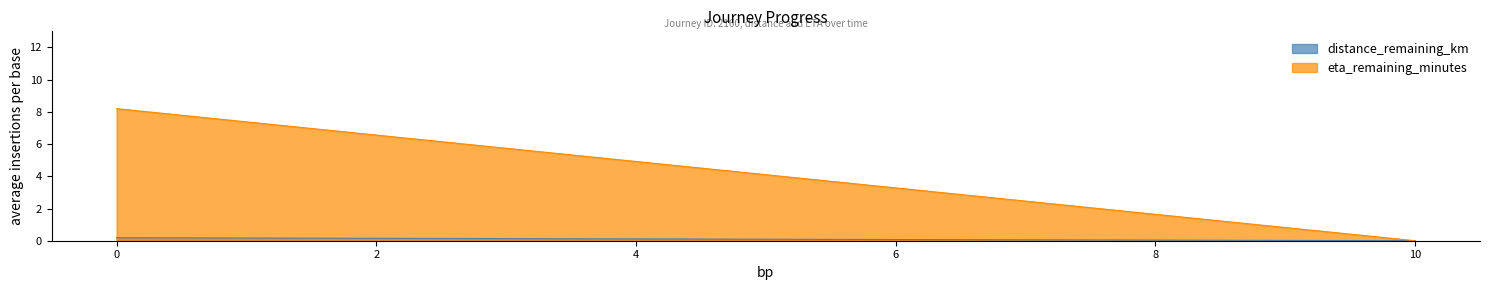

True or false: eta_remaining_minutes and distance_remaining_km intersect in this chart.

False